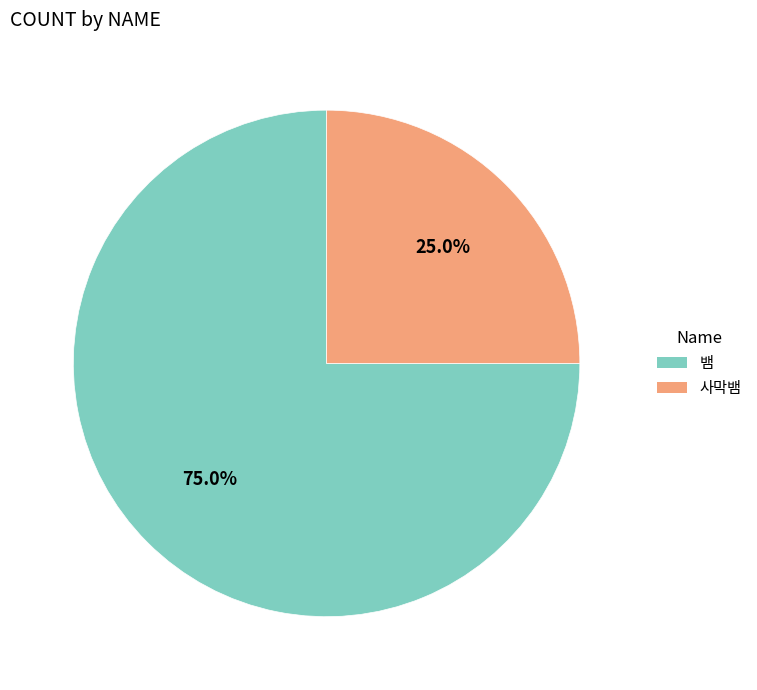

Between 사막뱀 and 뱀, which is larger?

뱀